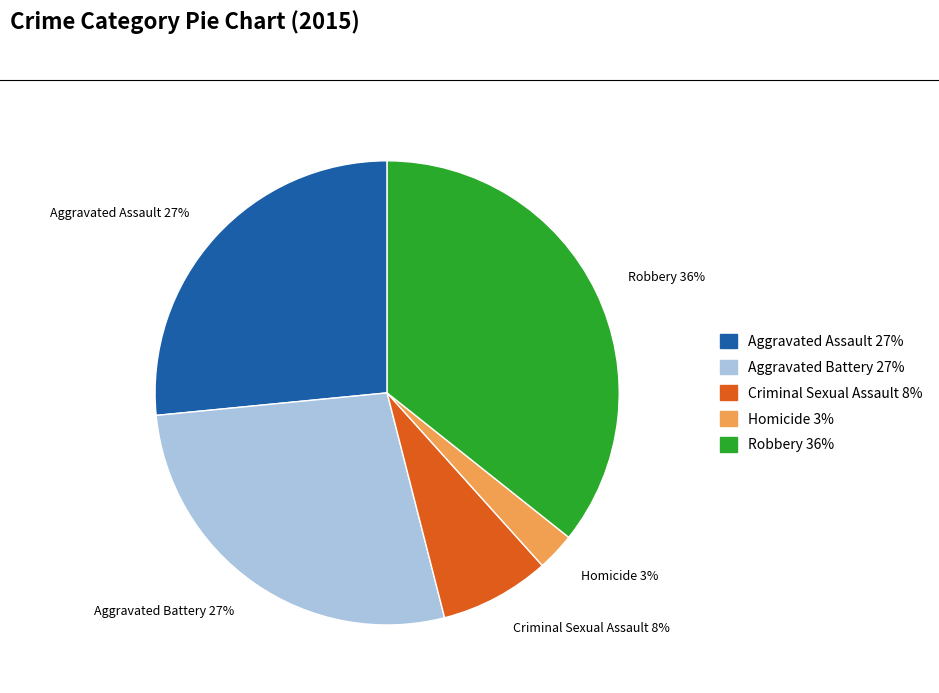

Which category has the smallest portion of the pie?

Homicide